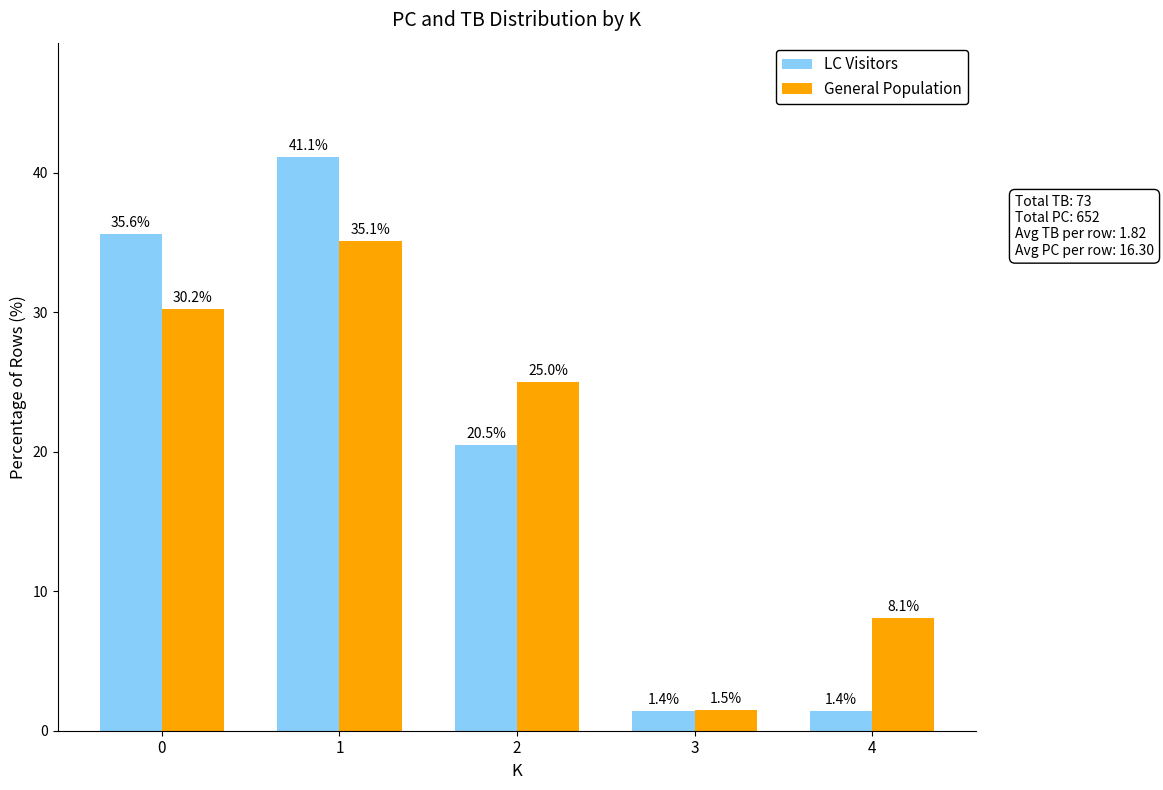

True or false: LC Visitors has a value of 41.1 at 1.

True